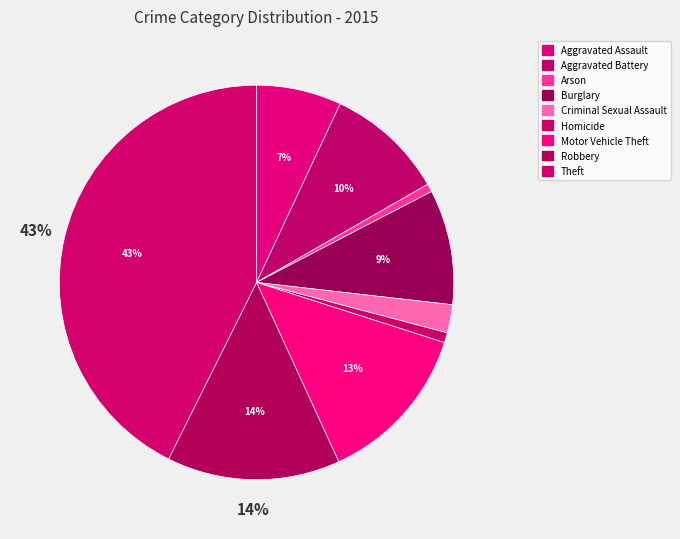

Rank the categories by value from highest to lowest.

Theft, Robbery, Motor Vehicle Theft, Aggravated Battery, Burglary, Aggravated Assault, Criminal Sexual Assault, Homicide, Arson